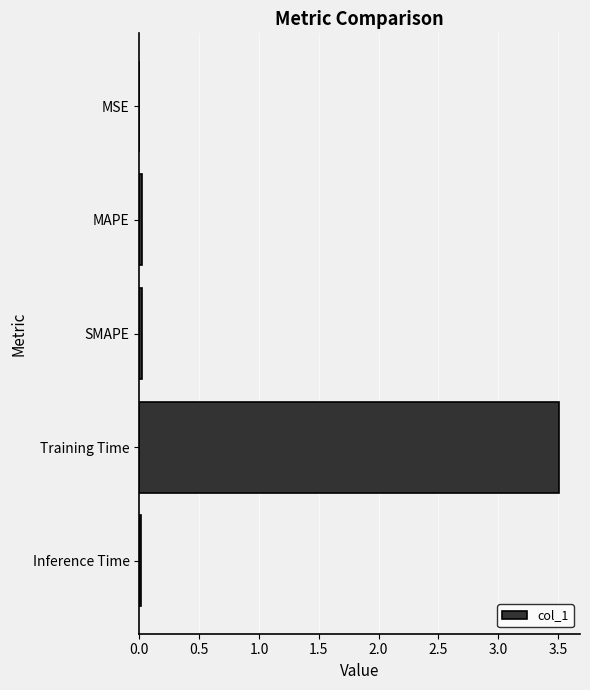

What is the sum of all values?

3.6